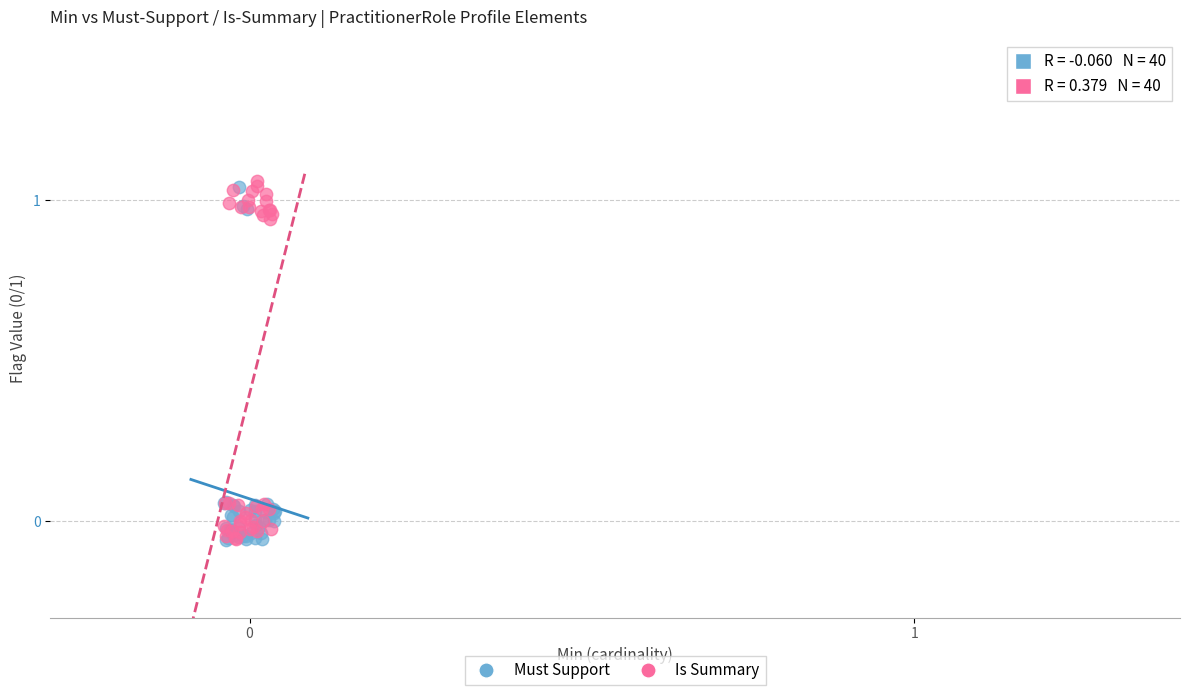

What are all the series names shown in the legend?

Must Support, Is Summary